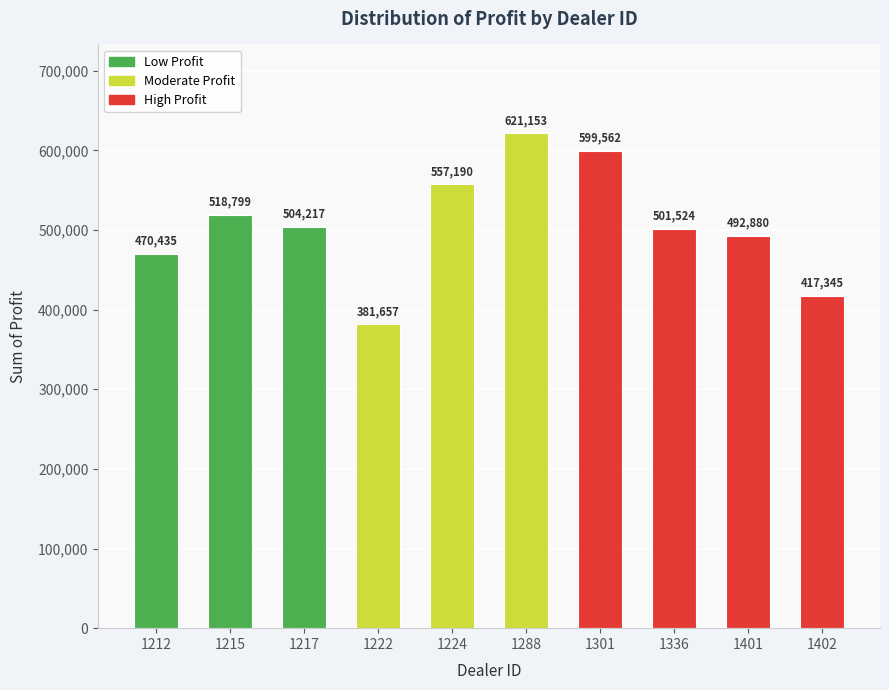

Count the number of values greater than 504217.

5